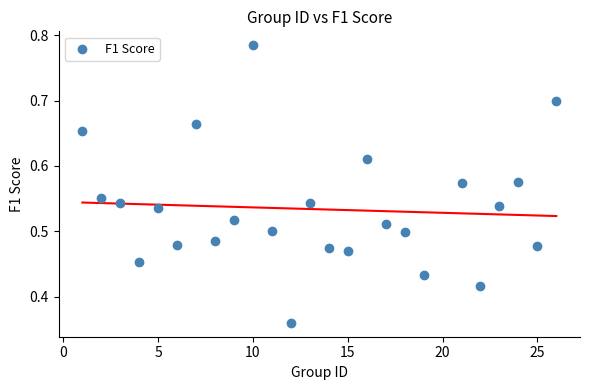

What is the range of X values (max minus min)?

25.0